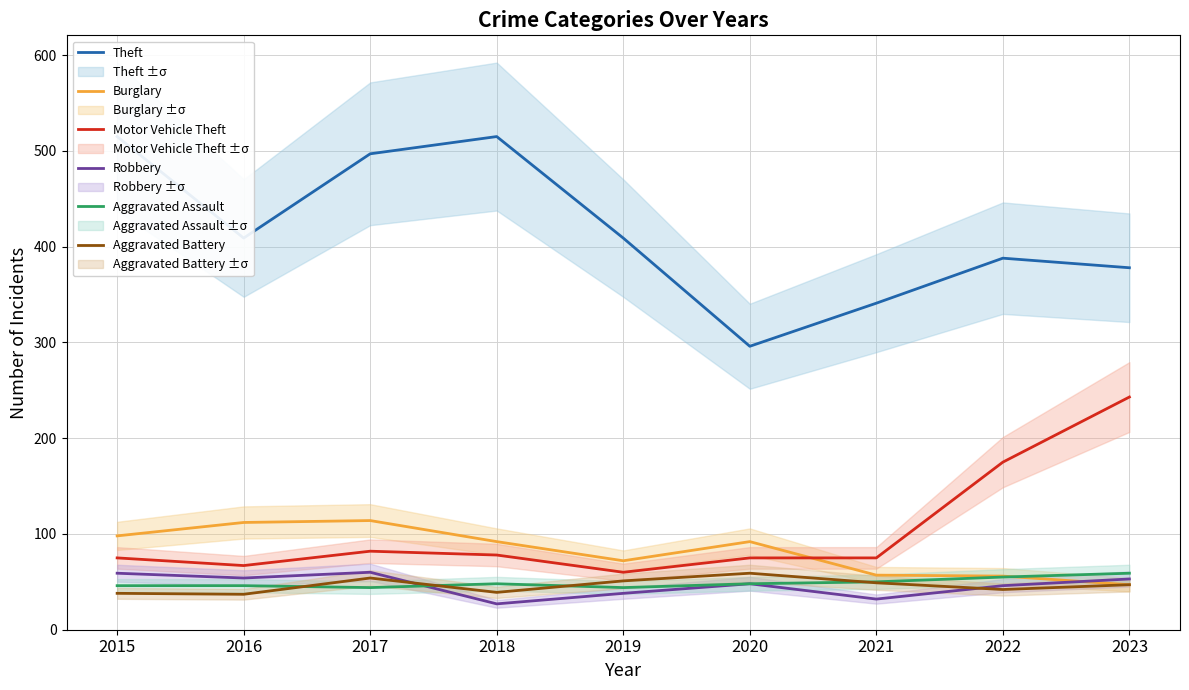

What is the difference between the highest and lowest values at 2021?

309